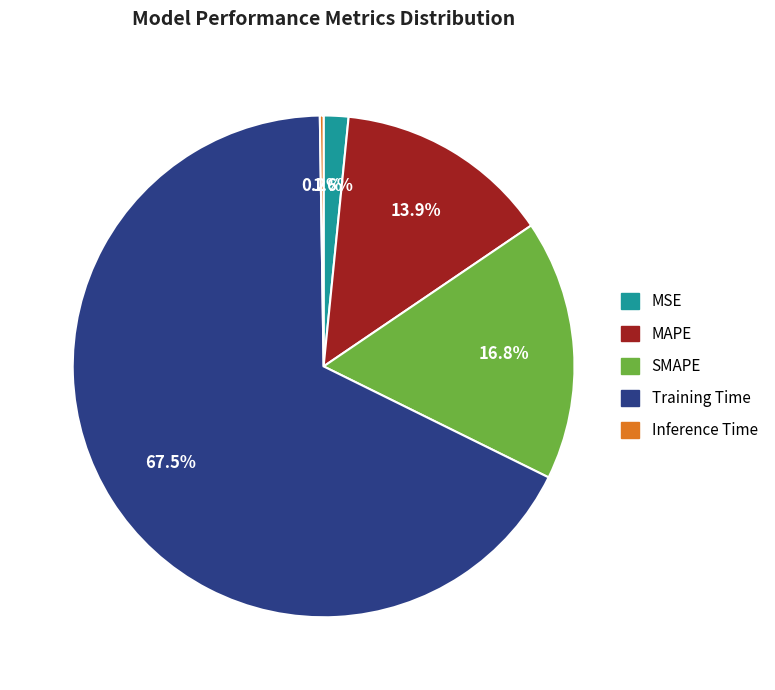

Which category has the biggest portion of the pie?

Training Time